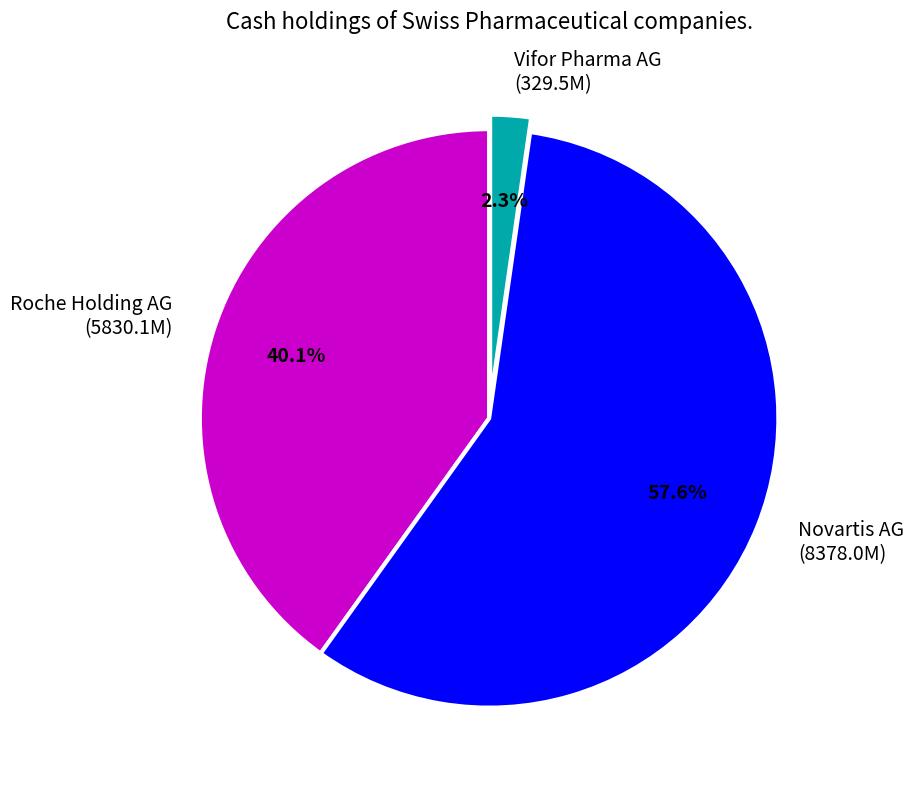

Does any single category account for the majority?

Yes